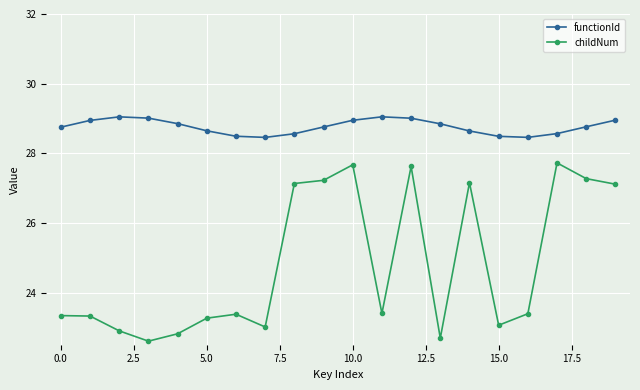

What is the lowest value of the functionId series?

28.5